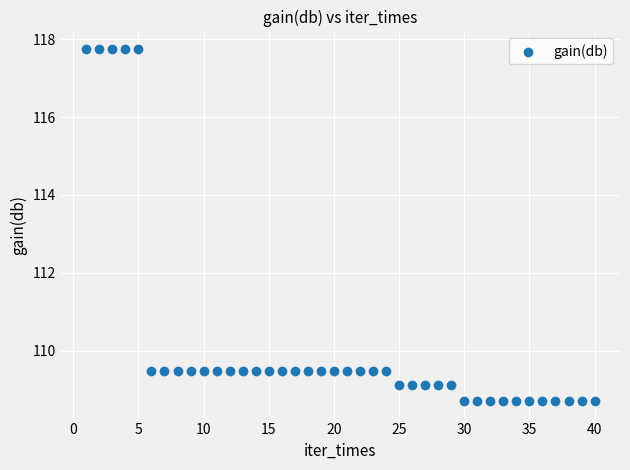

What is the range of Y values (max minus min)?

9.0